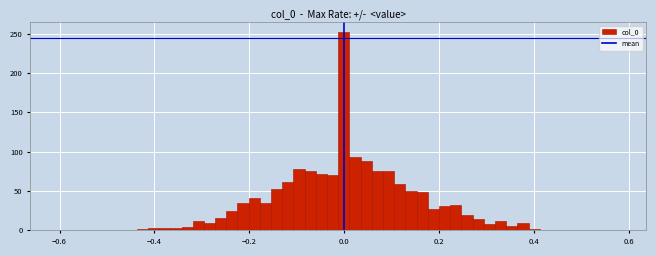

Around what value on the x-axis is the tallest bar? Give the approximate position of its centre, as read against the axis.

0.00